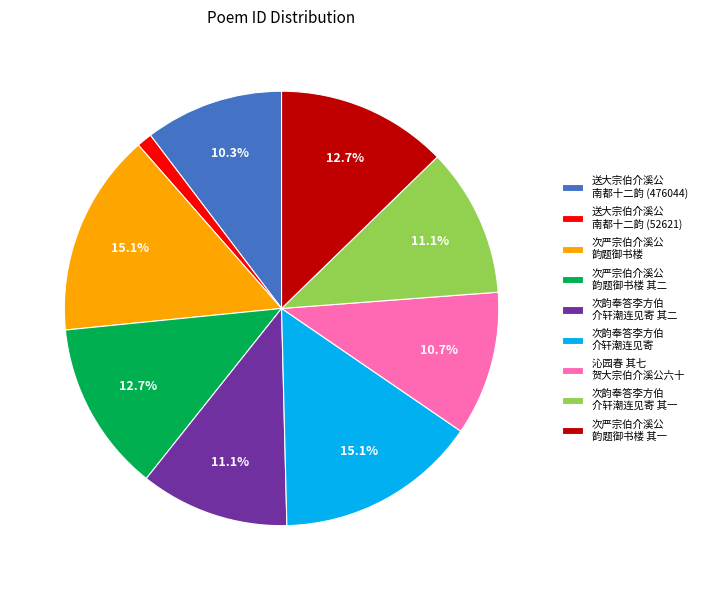

What is the total percentage of 次韵奉答李方伯 介轩潮连见寄 and 次严宗伯介溪公 韵题御书楼 其一?

27.8%